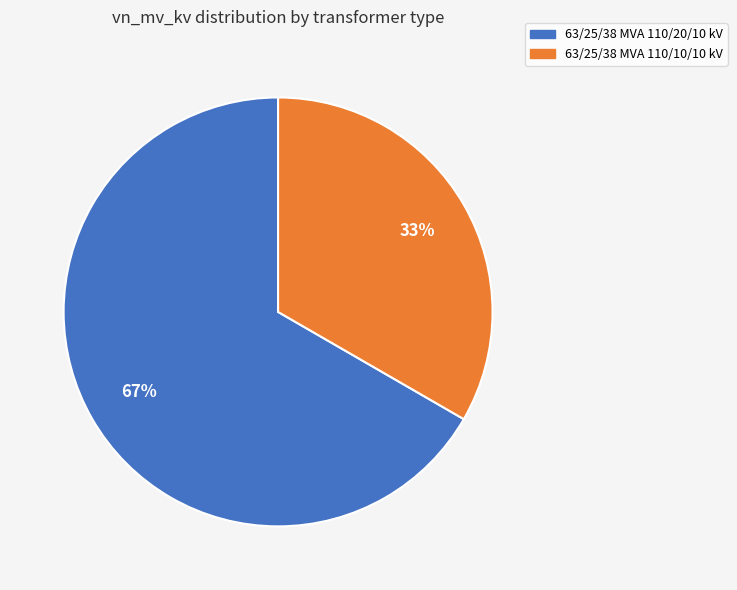

To the nearest percent, what is the average slice percentage?

50%